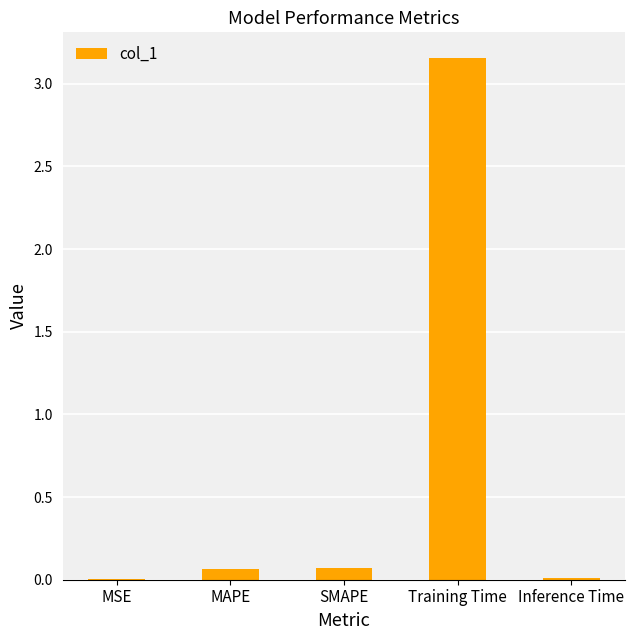

Which category has the highest value across all series?

Training Time